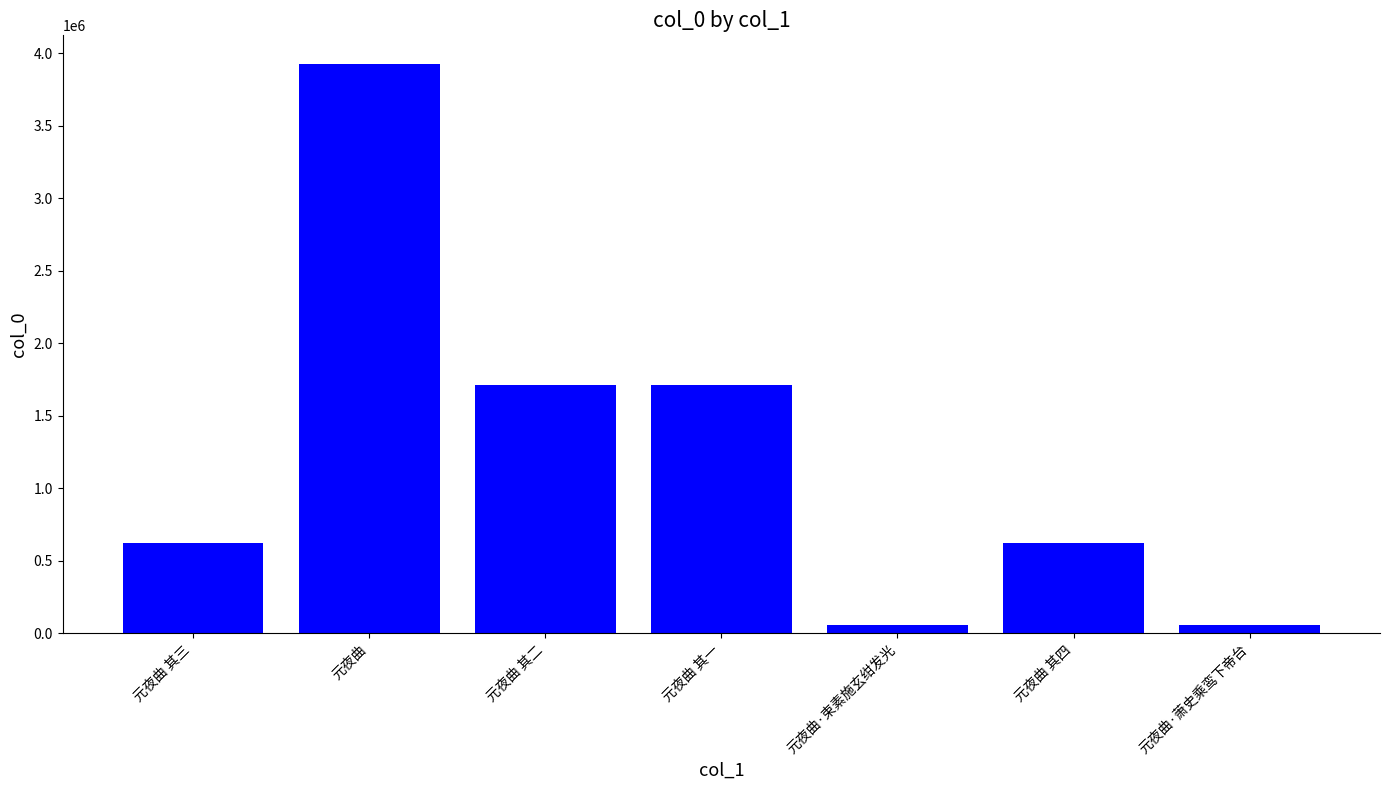

The chart shows a value of 1713653 at 元夜曲 其一. True or false?

True